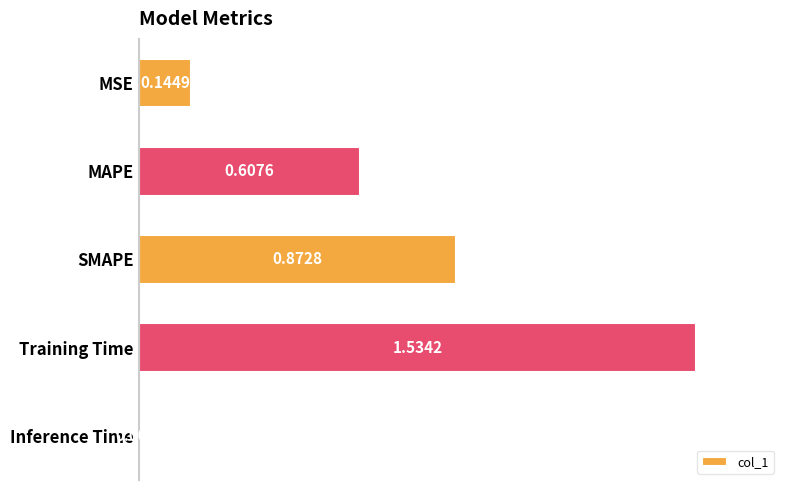

Does the chart contain stacked bars?

No